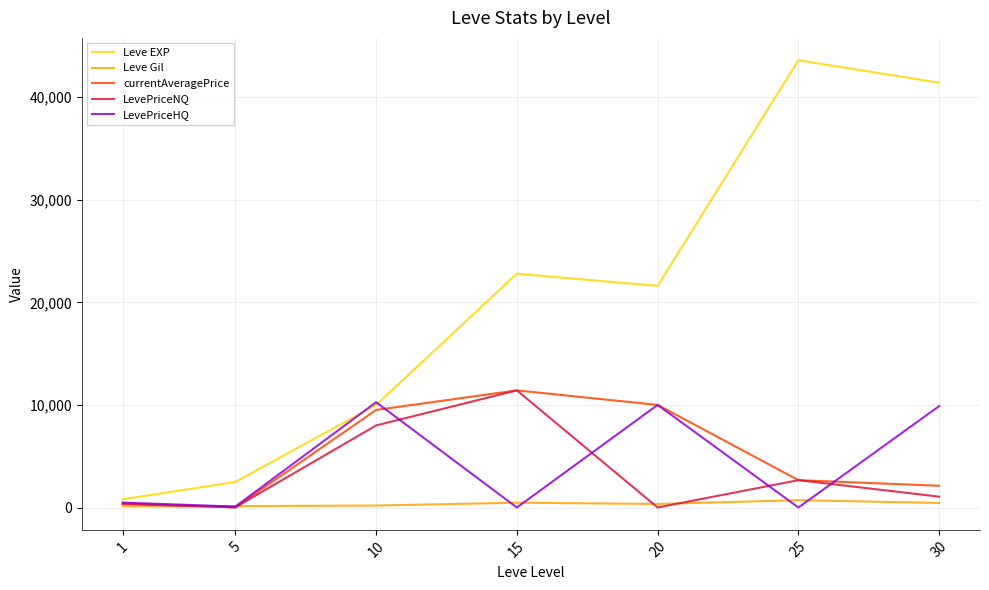

The value of currentAveragePrice at 15 is 2604.9. True or false?

False